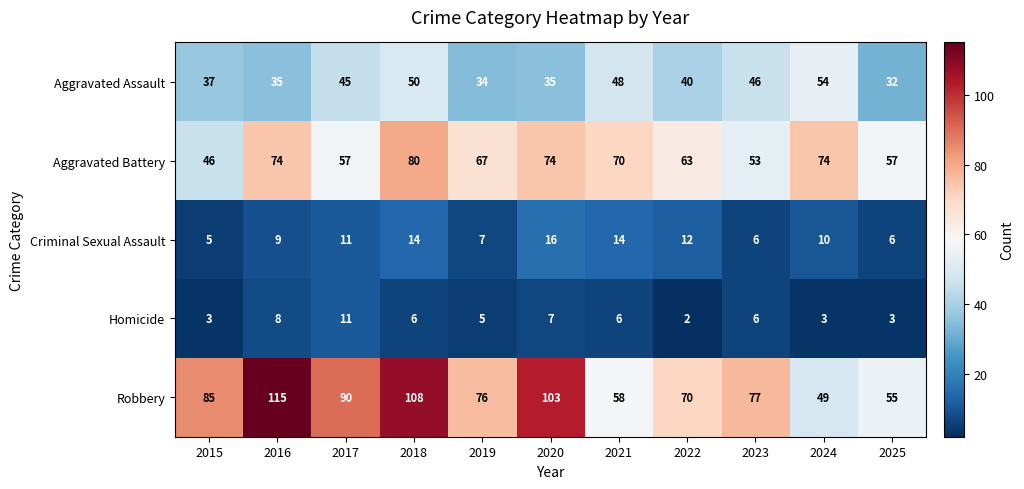

What is the spread (max minus min) of values at 2021?

64